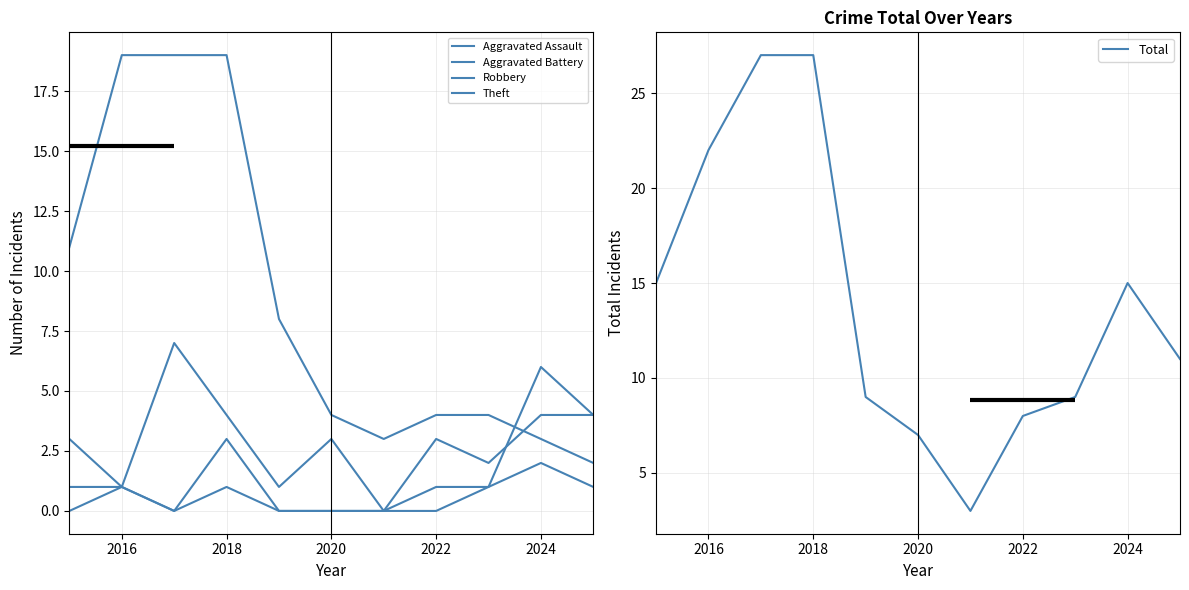

True or false: Total has a value of 15 at 2018.

False